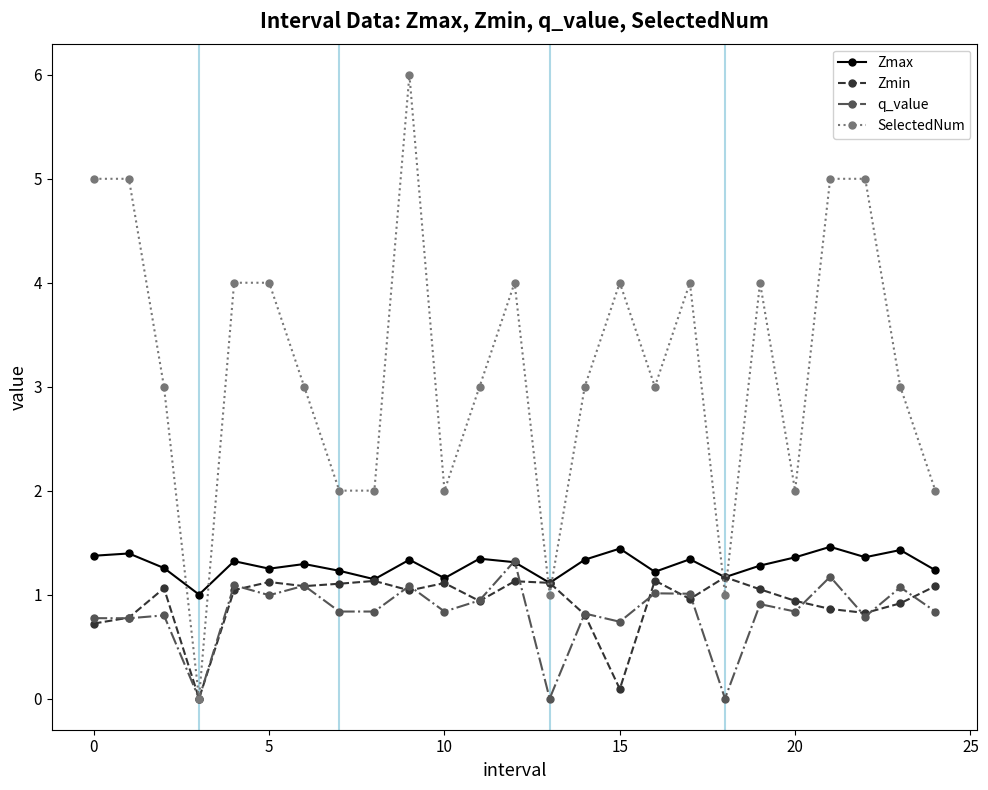

What is the value of the Zmax point at the 23rd from the left?

1.4